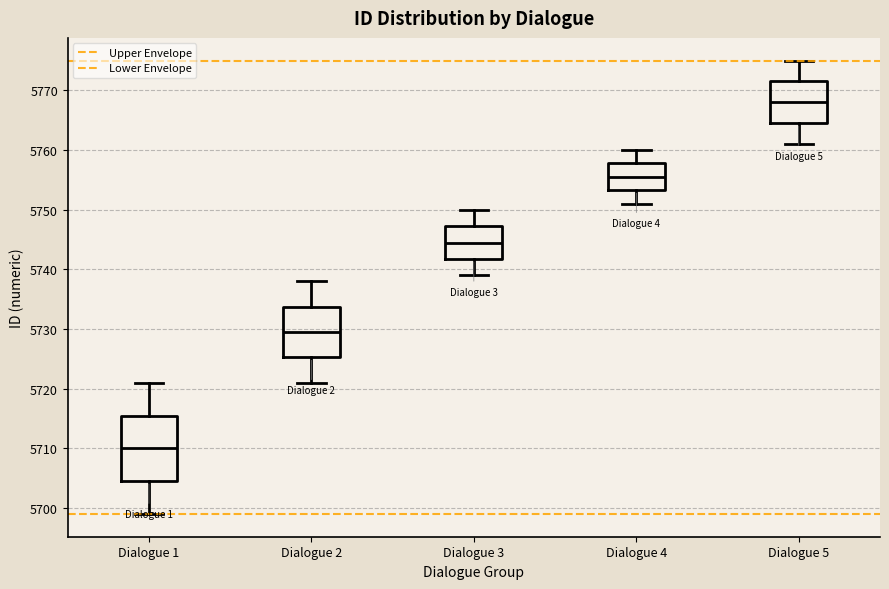

Where does the median line of the box for Dialogue 3 sit on the y-axis? The values are not printed on the chart, so give them approximately, as read against the axis.

5745